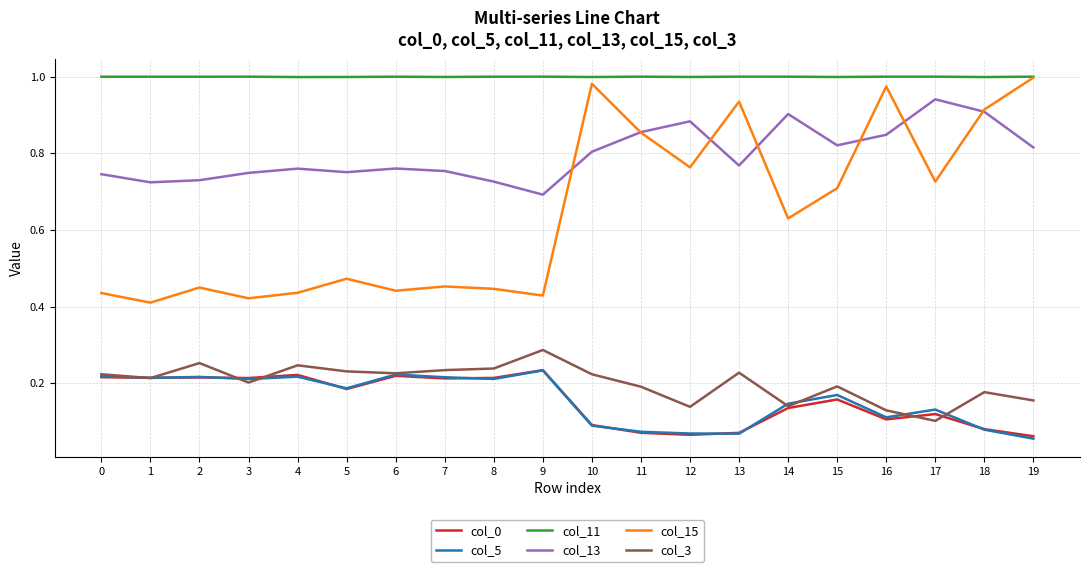

Which series has the largest total across all categories?

col_11